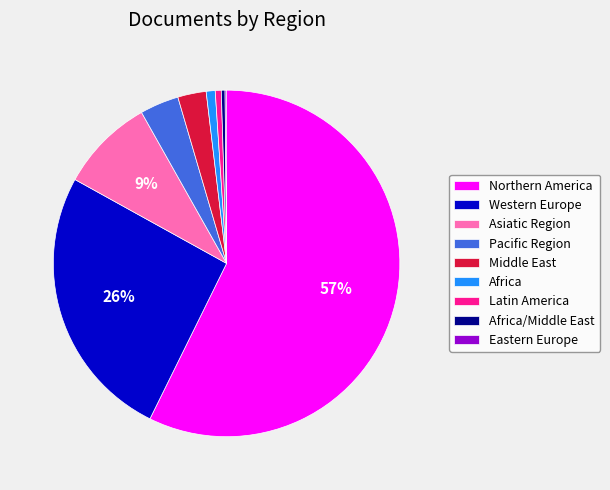

Which category has the biggest portion of the pie?

Northern America